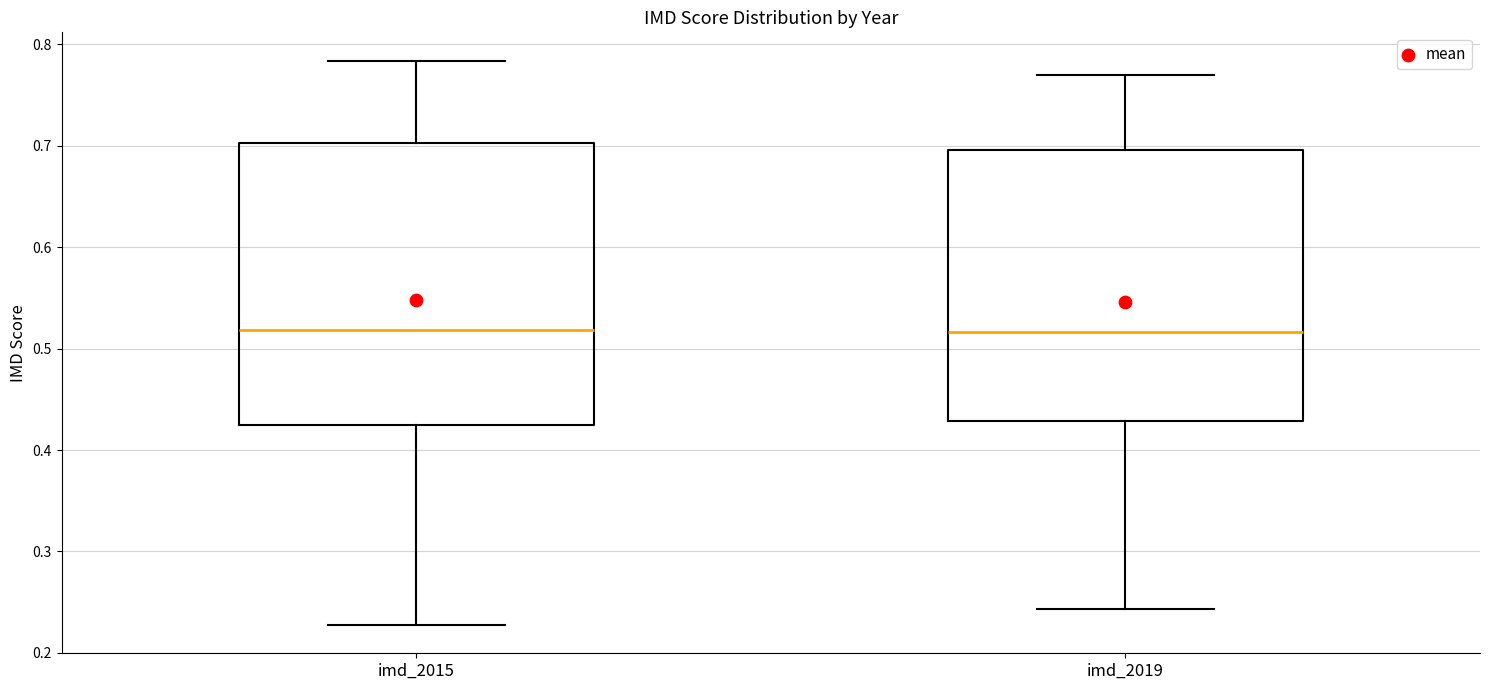

Where does the median line of the box for imd_2019 sit on the y-axis? The values are not printed on the chart, so give them approximately, as read against the axis.

0.52